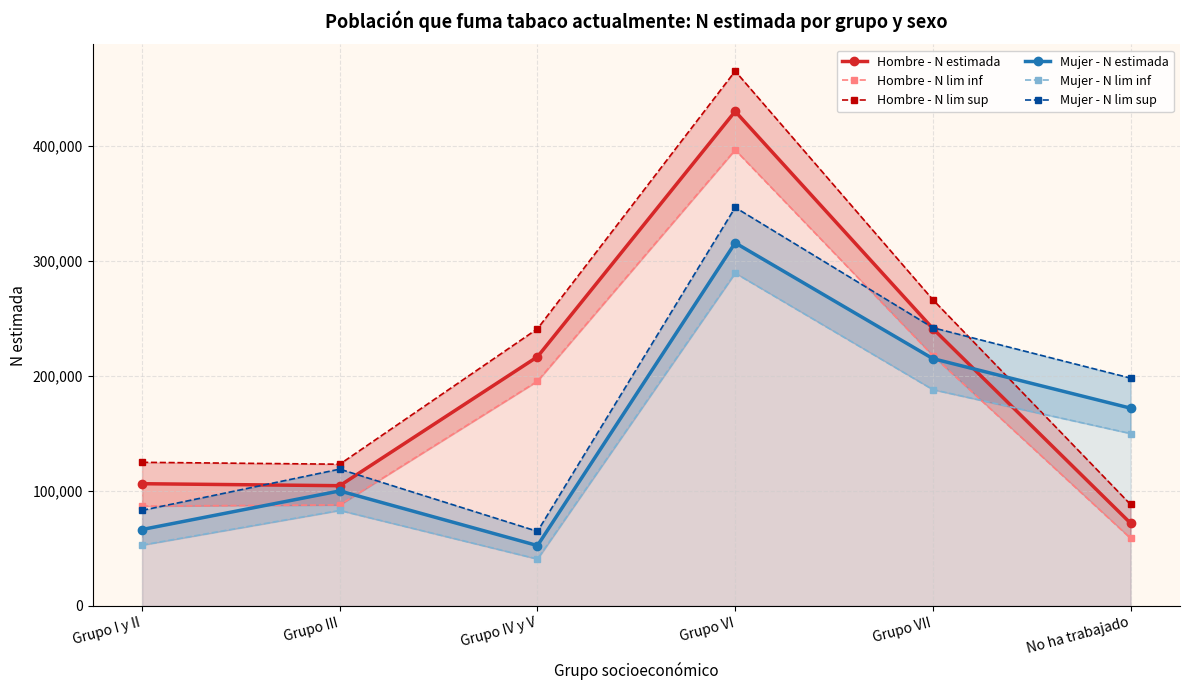

True or false: Mujer - N lim sup and Hombre - N lim inf cross at least once.

True